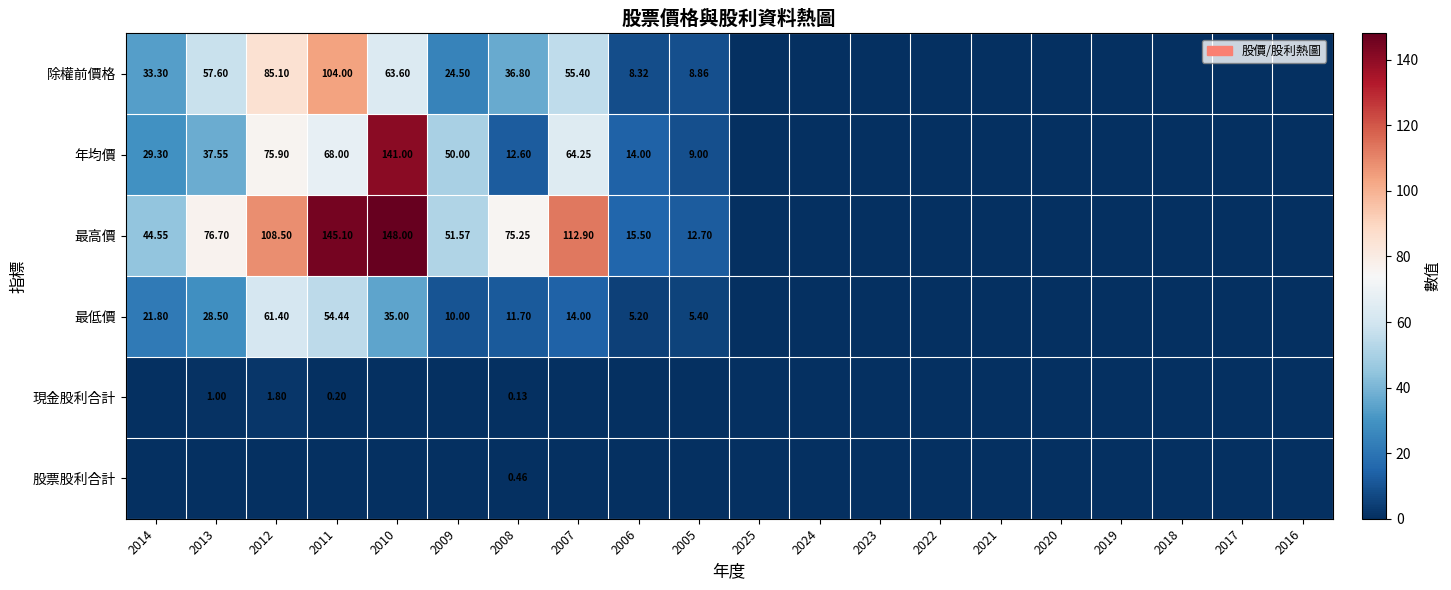

Which series changed the most between 2009 and 2019?

最高價